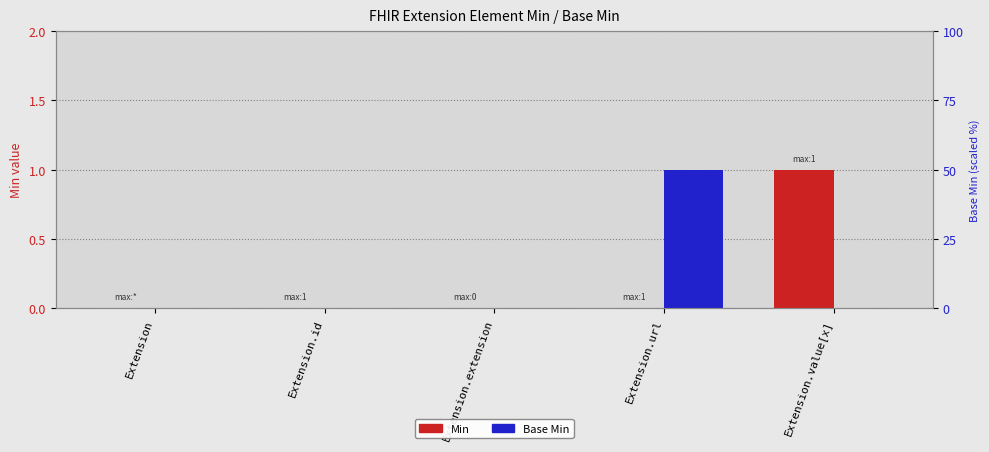

What is the label of the 1st bar from the left?

Extension